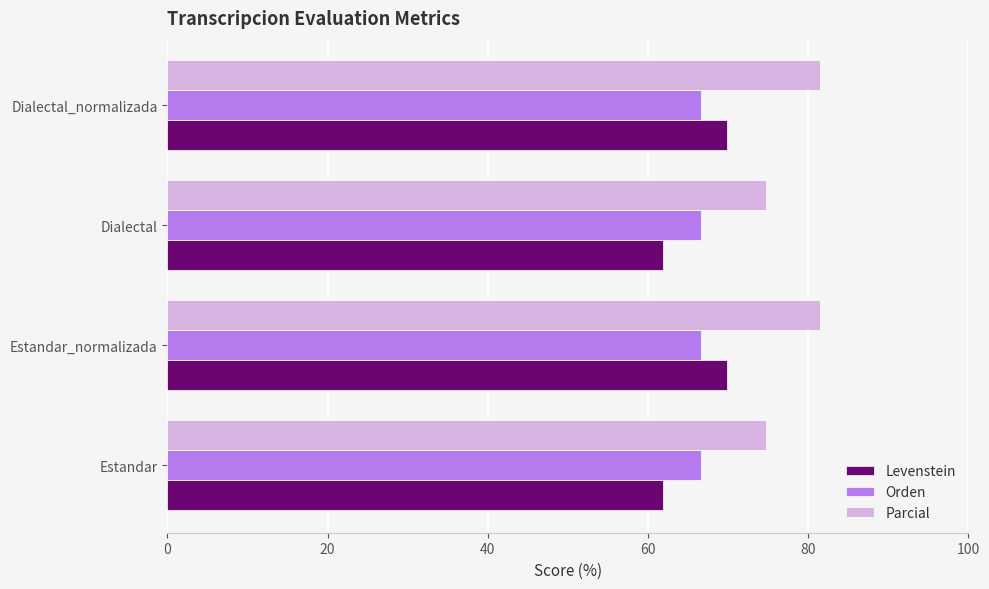

True or false: Parcial has a value of 129.3 at Estandar.

False